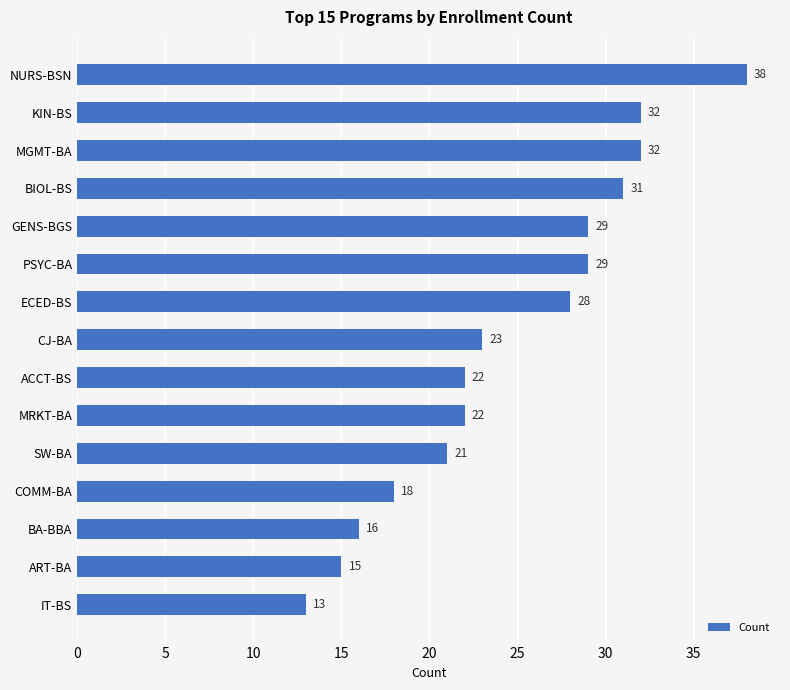

What is the sum of all values?

369